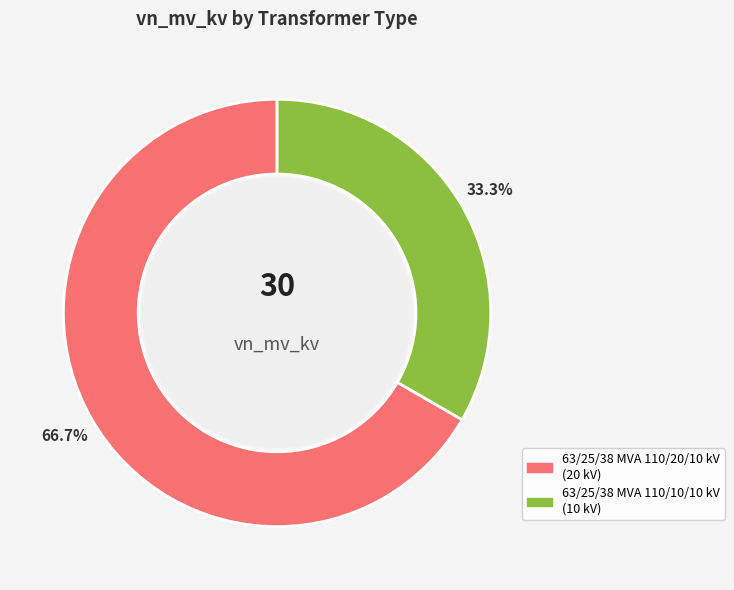

How many segments does this pie chart have?

2